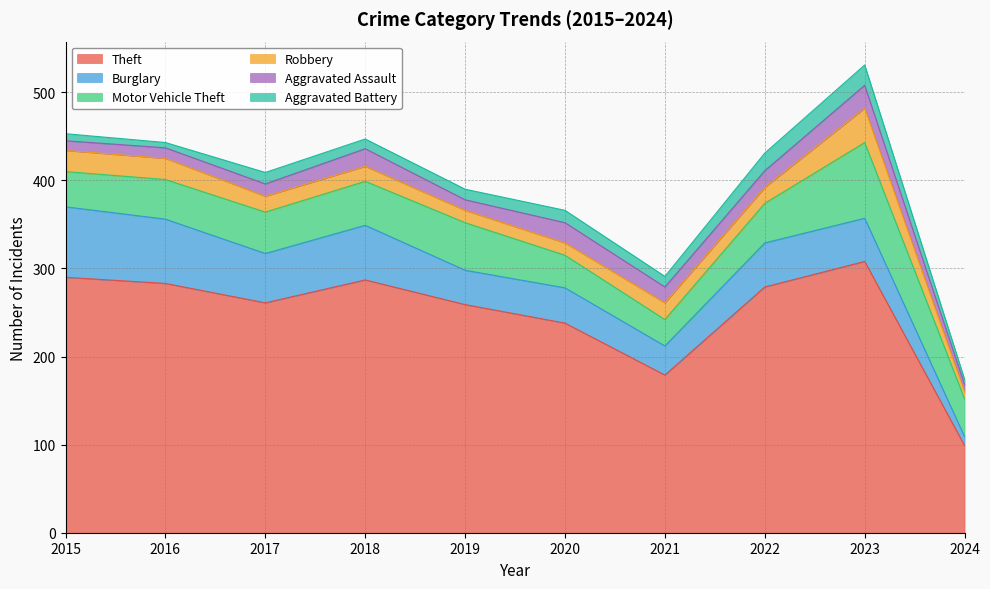

Does the chart display data point markers on the line(s)?

No